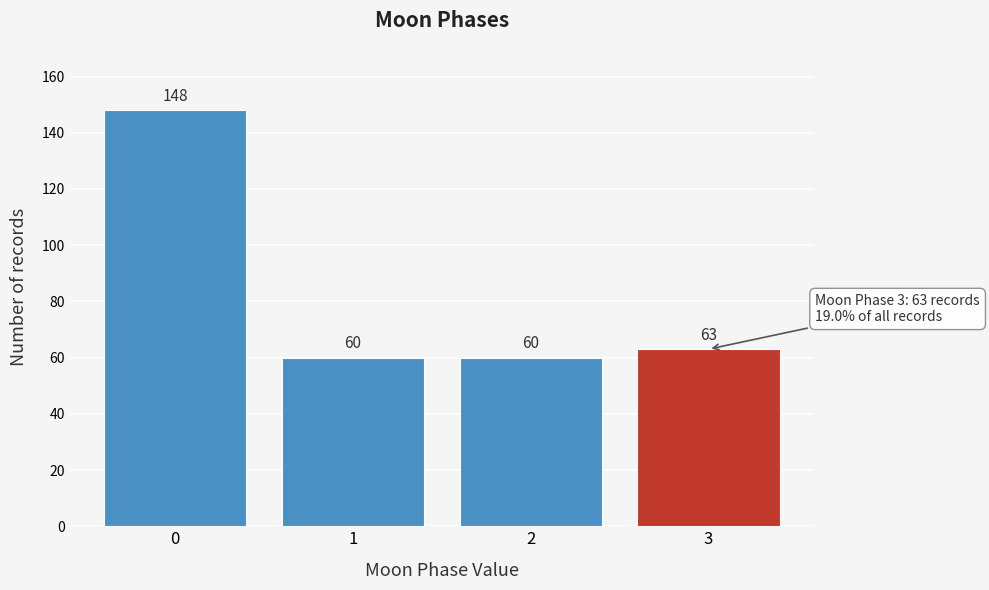

Reading left to right, extract all data points from this chart.

148	60	60	63